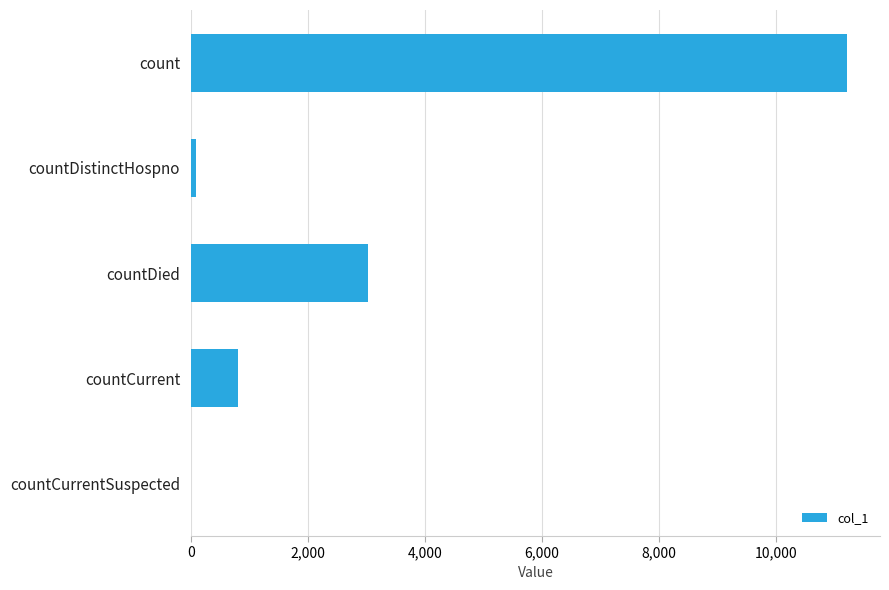

What is the sum of all values?

15119